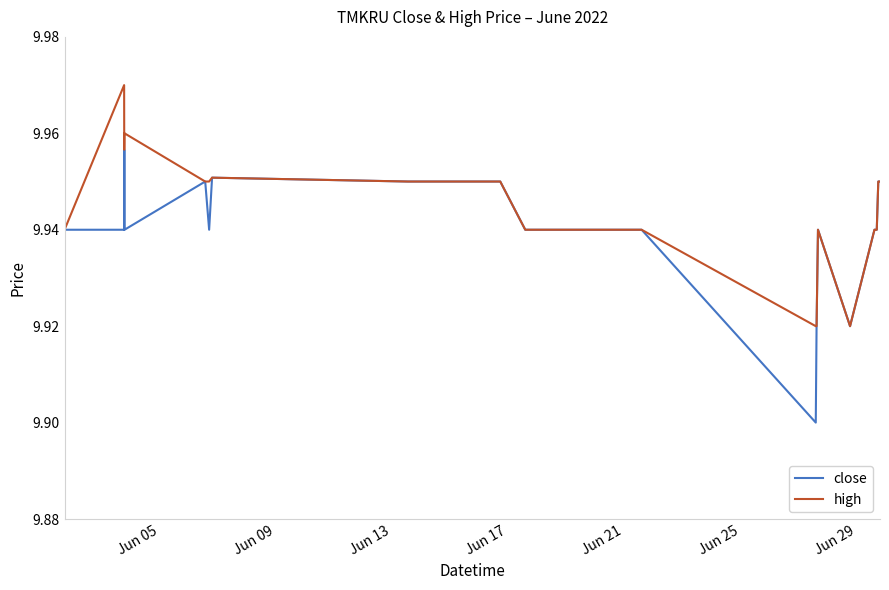

What are all the series names shown in the legend?

close, high